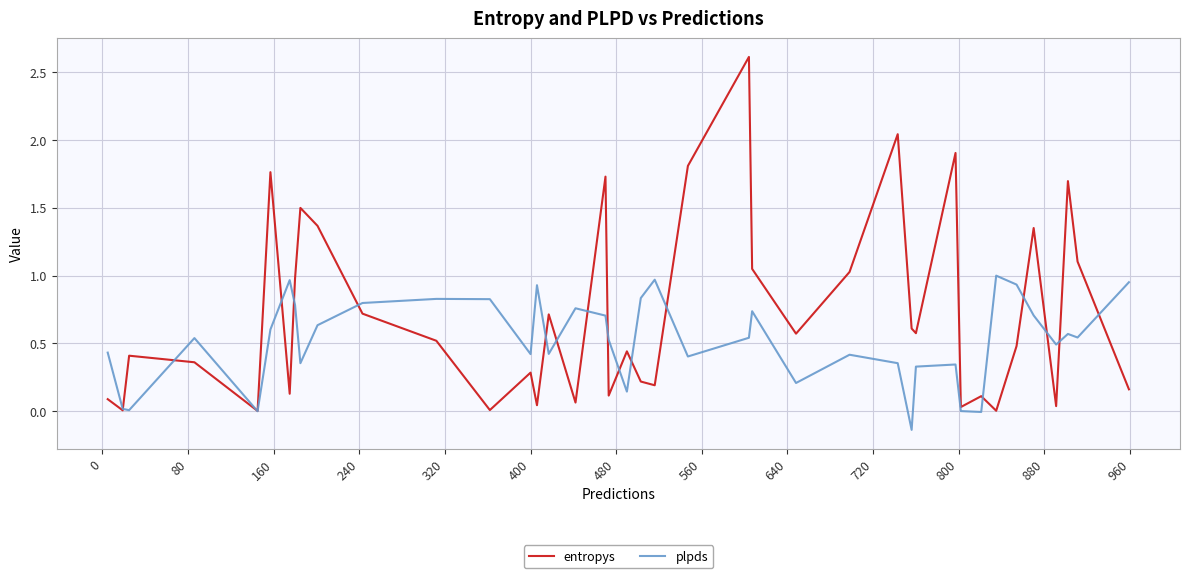

How many times do entropys and plpds cross each other?

18